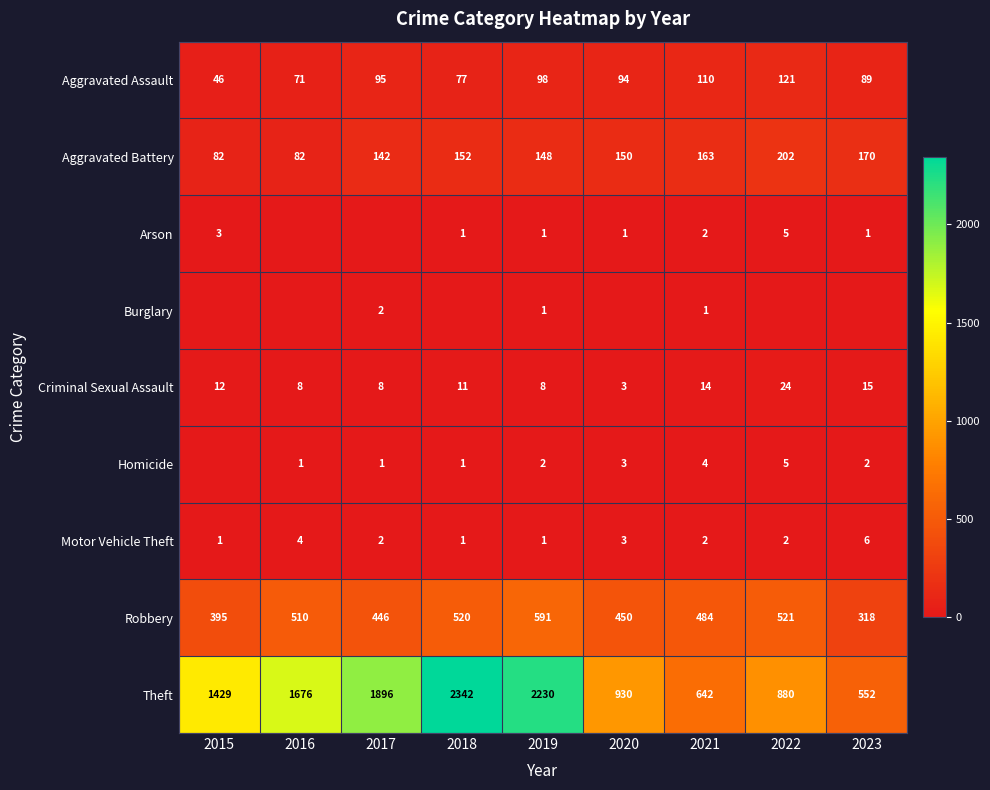

What is the total value across all series at 2021?

1422